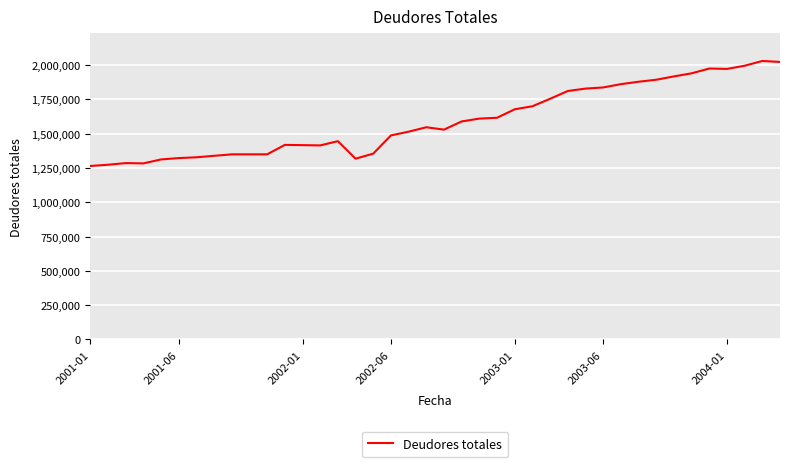

What is the maximum value shown in the chart?

2030798